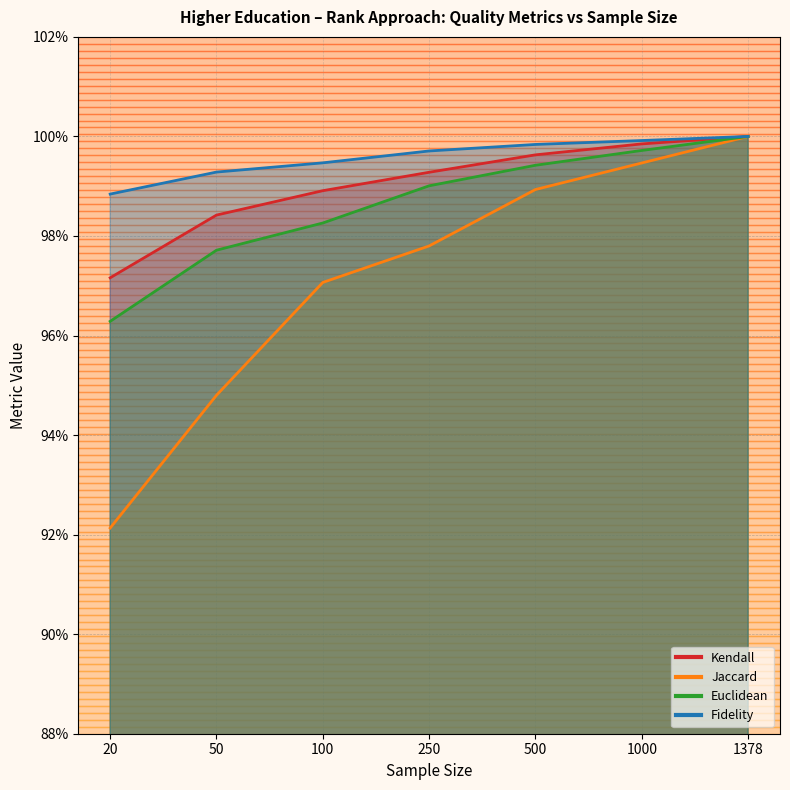

What is the smallest value displayed?

0.9